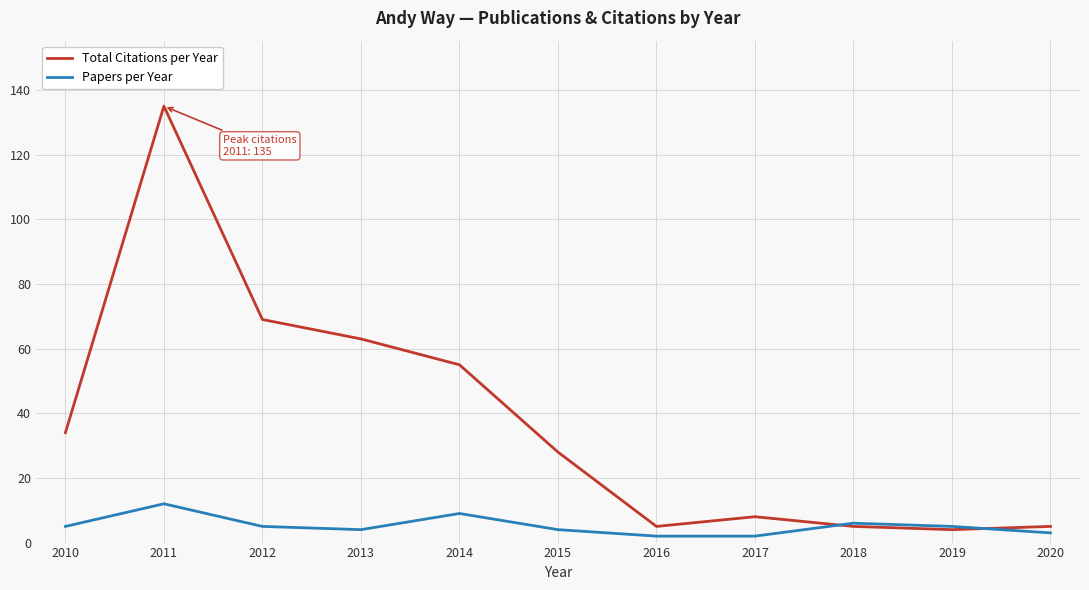

What is the sum of the Papers per Year values at 2013 and 2019?

9